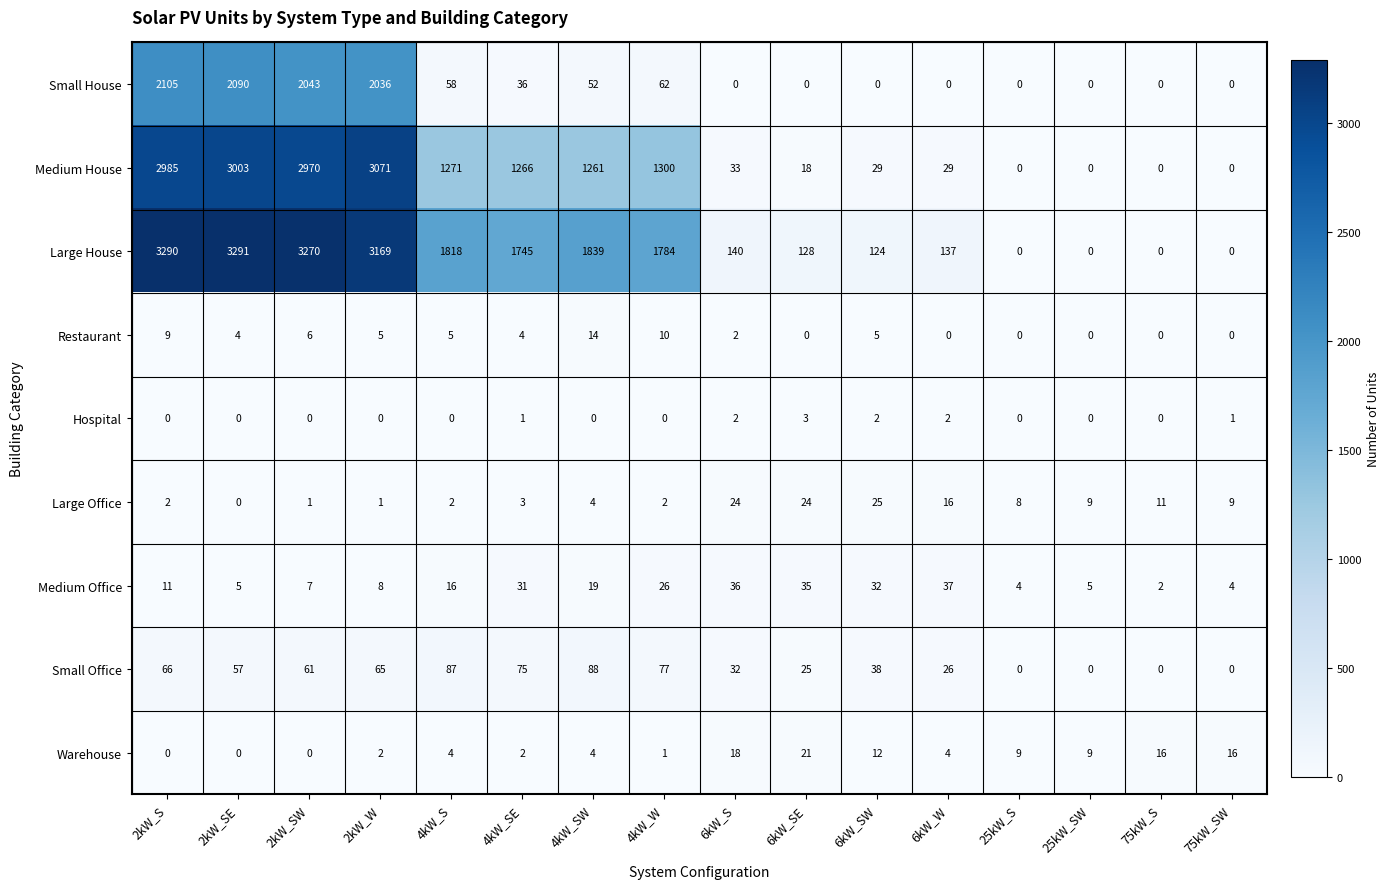

True or false: Small Office has a value of 86 at 2kW_W.

False